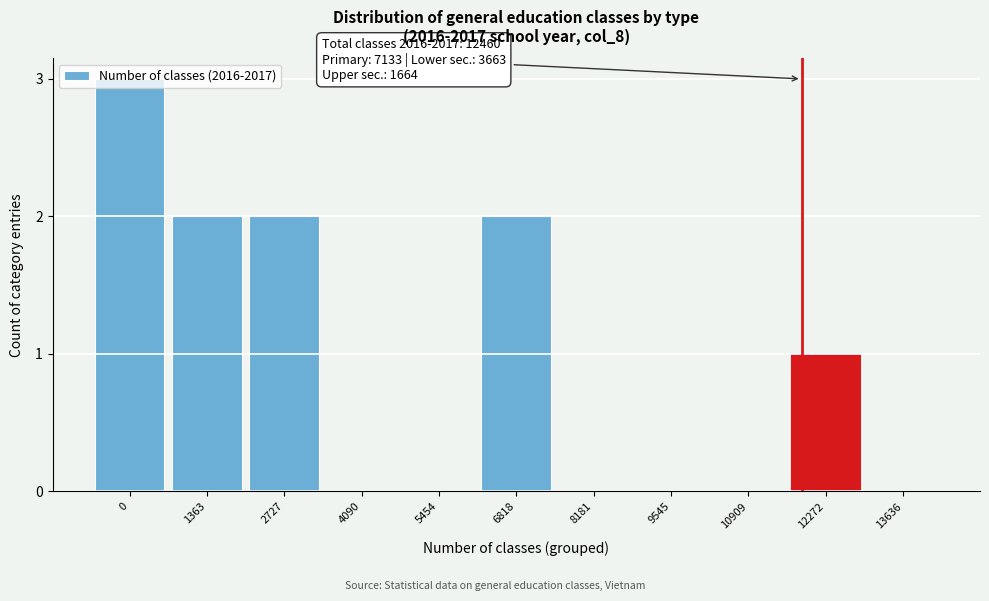

What is the greatest value displayed?

3